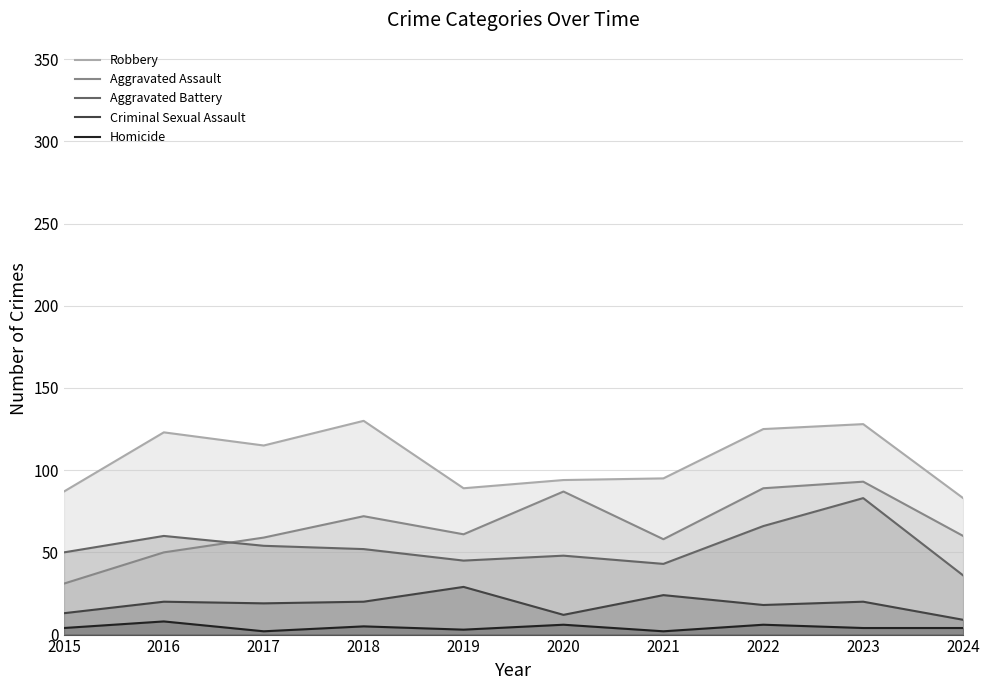

In Criminal Sexual Assault, how many points are higher than both neighbors (excluding endpoints)?

4